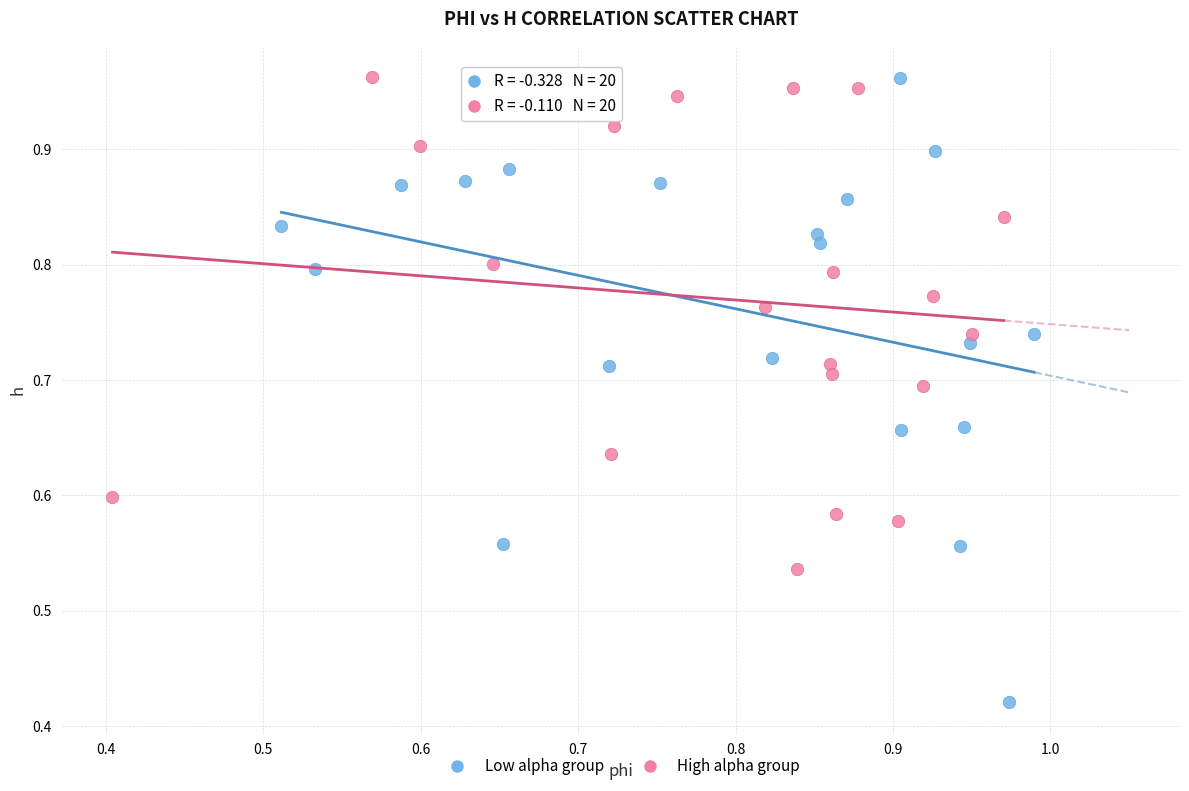

Which series has the largest Y range (max minus min)?

Low alpha group